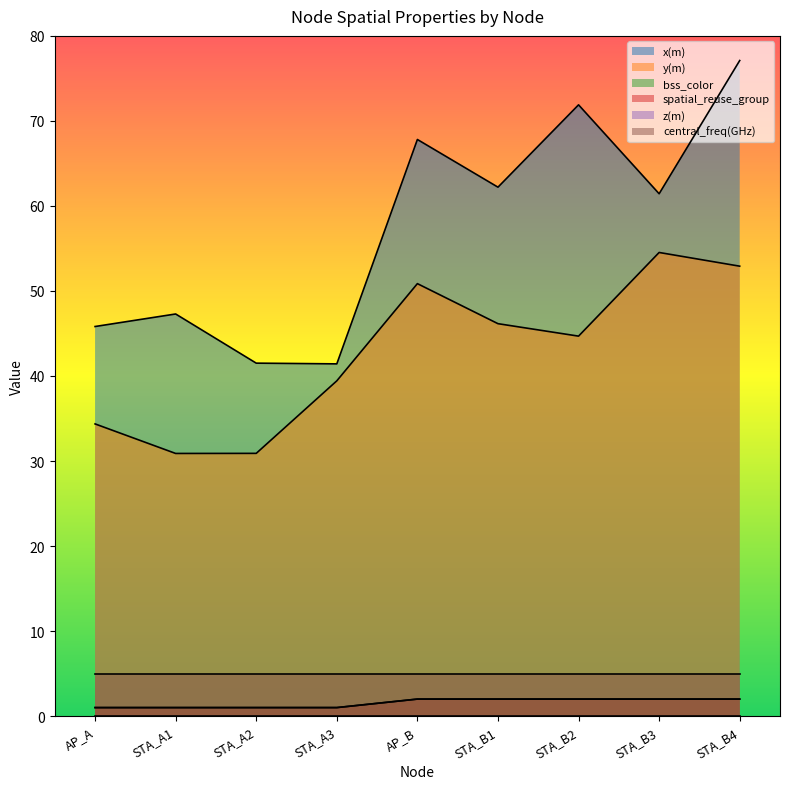

Where does the x(m) series first go above 61?

AP_B